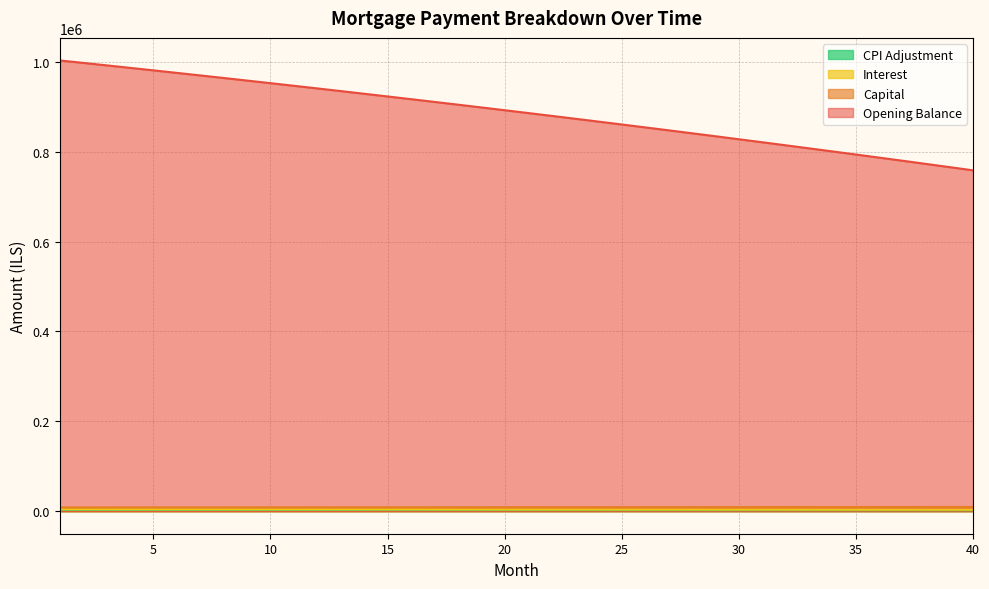

True or false: cpi has a value of 892.1 at 27.

False